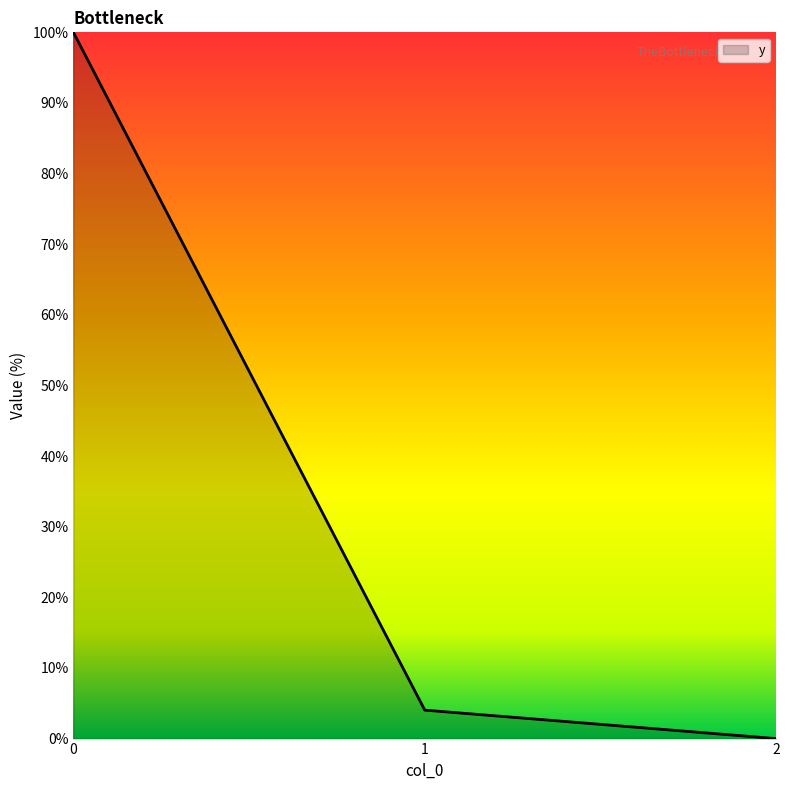

The value at 2 is 0.0. True or false?

True